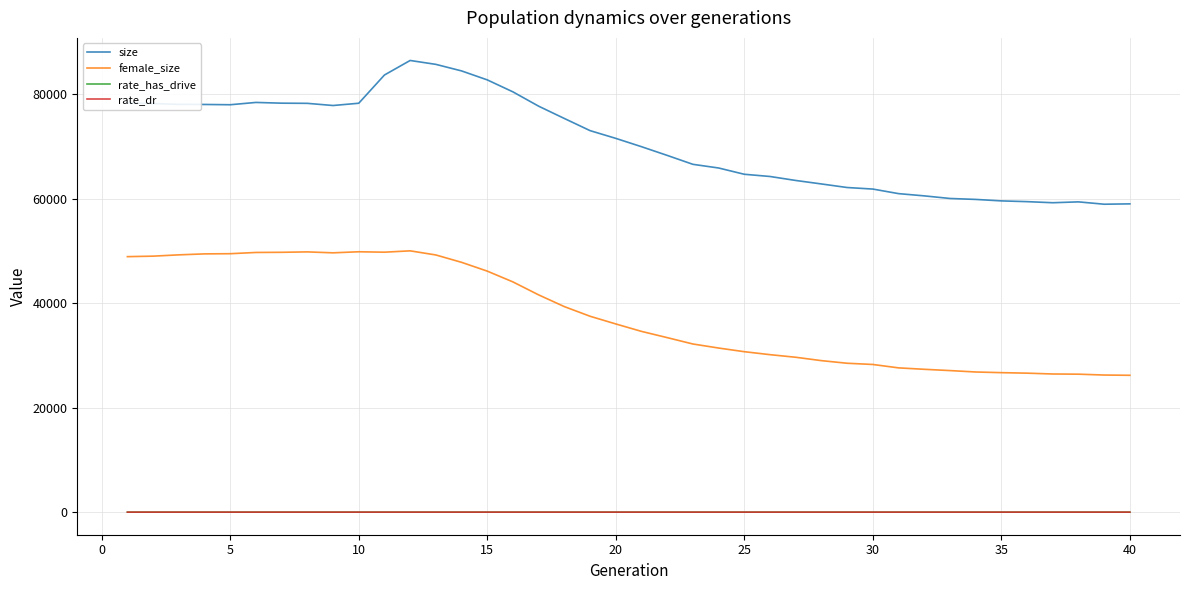

What is the highest value of the size series?

86497.0